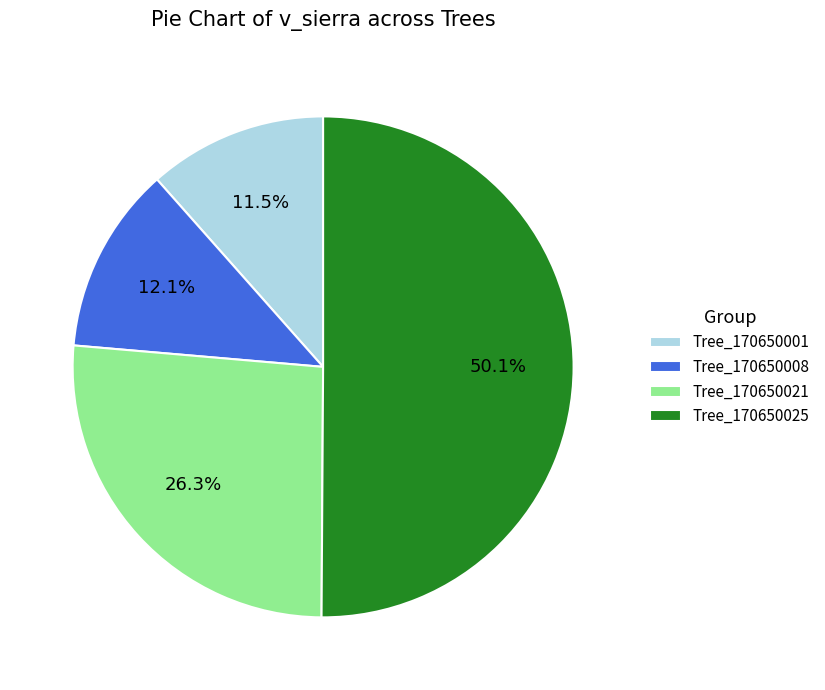

Which slice is the largest?

Tree_170650025